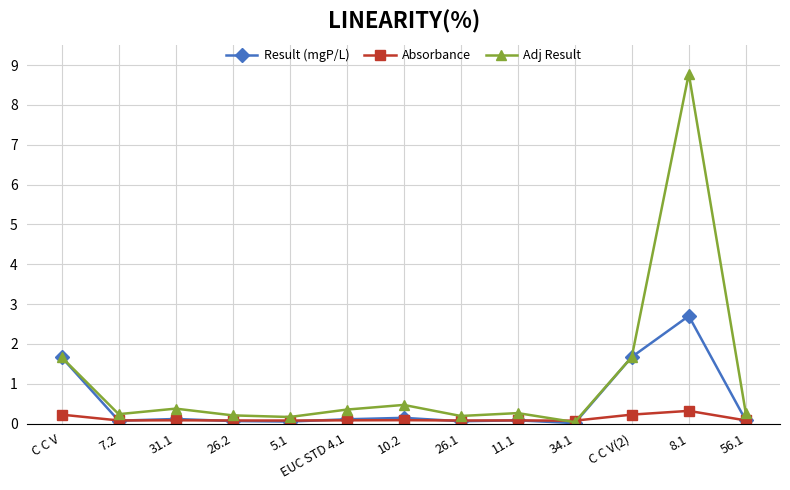

Does the chart display data point markers on the line(s)?

Yes